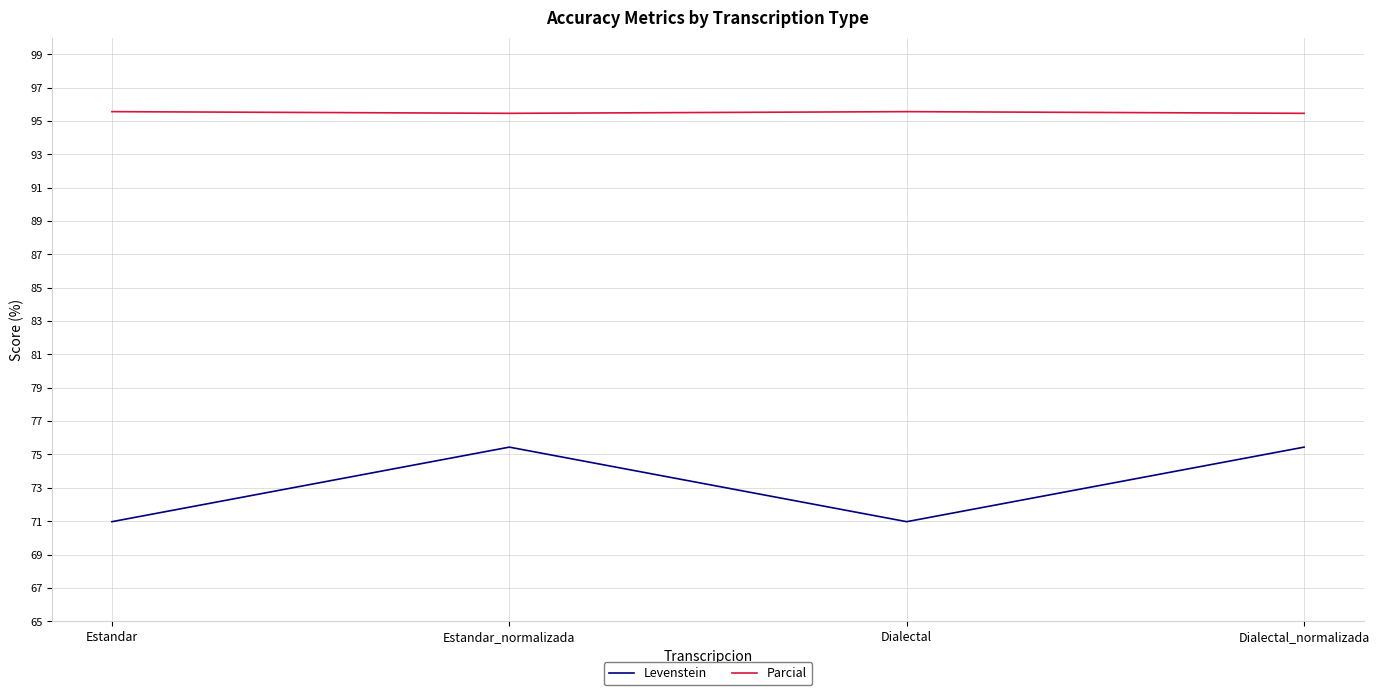

Is this an area chart (filled region under the line)?

No